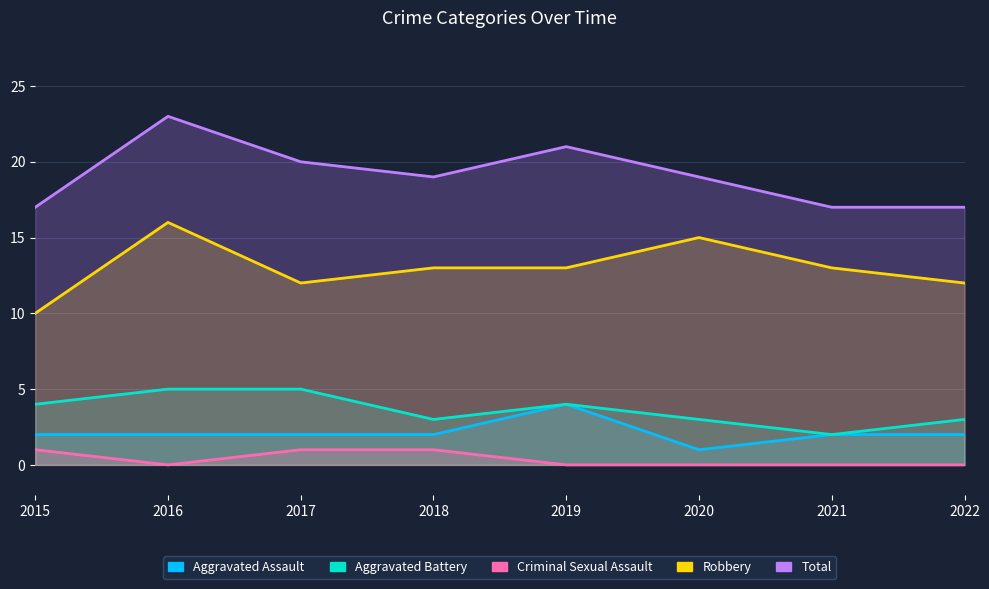

At which category does Aggravated Battery reach its first local peak?

2019